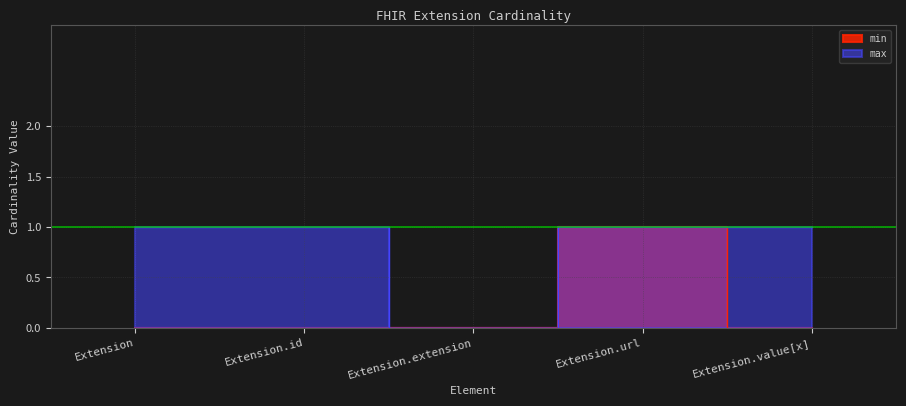

Which series changed the most between Extension.id and Extension.value[x]?

min